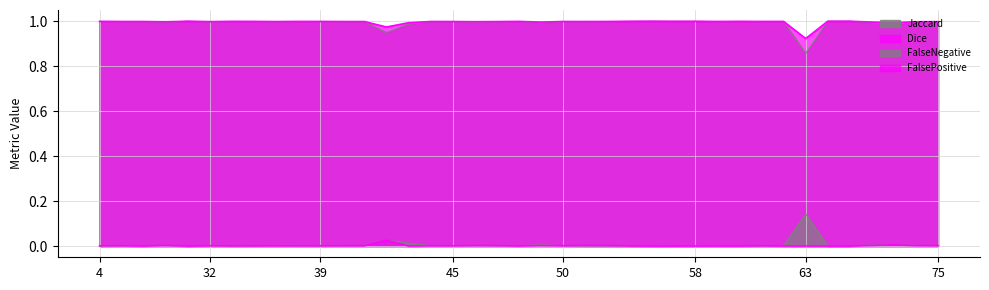

Which series changed the most between 31 and 61?

Jaccard